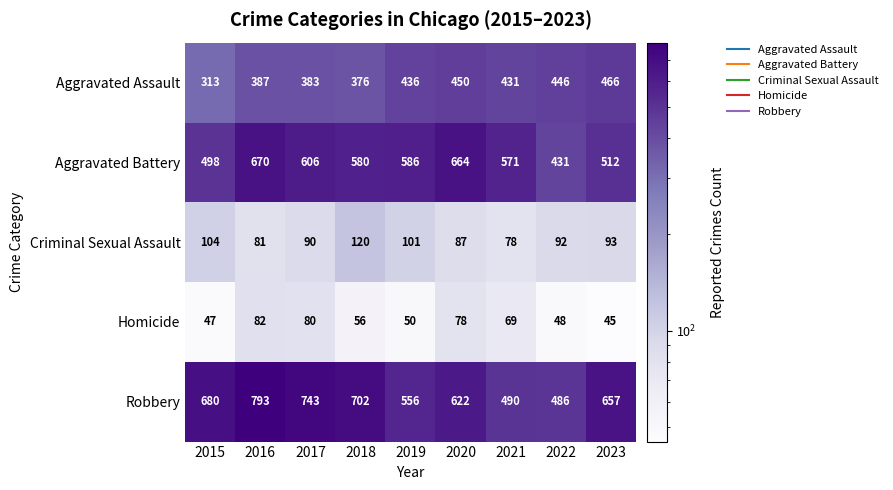

How many data points does each series have?

9